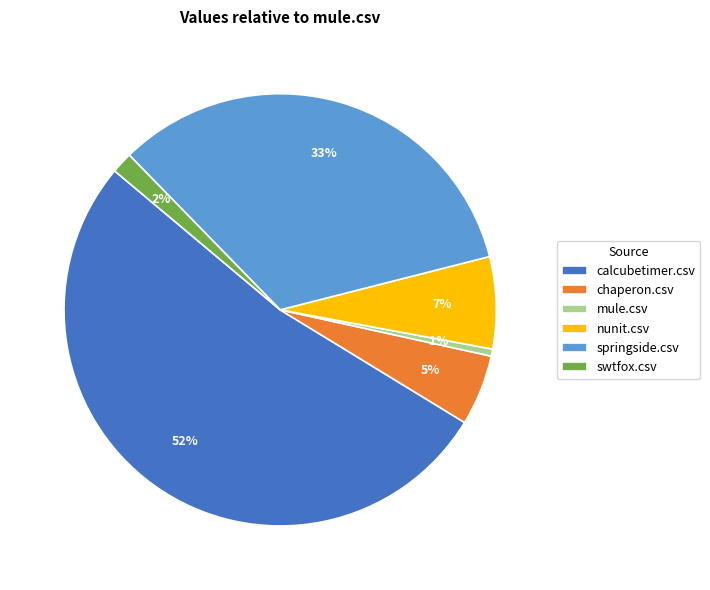

Which slice is the largest?

calcubetimer.csv